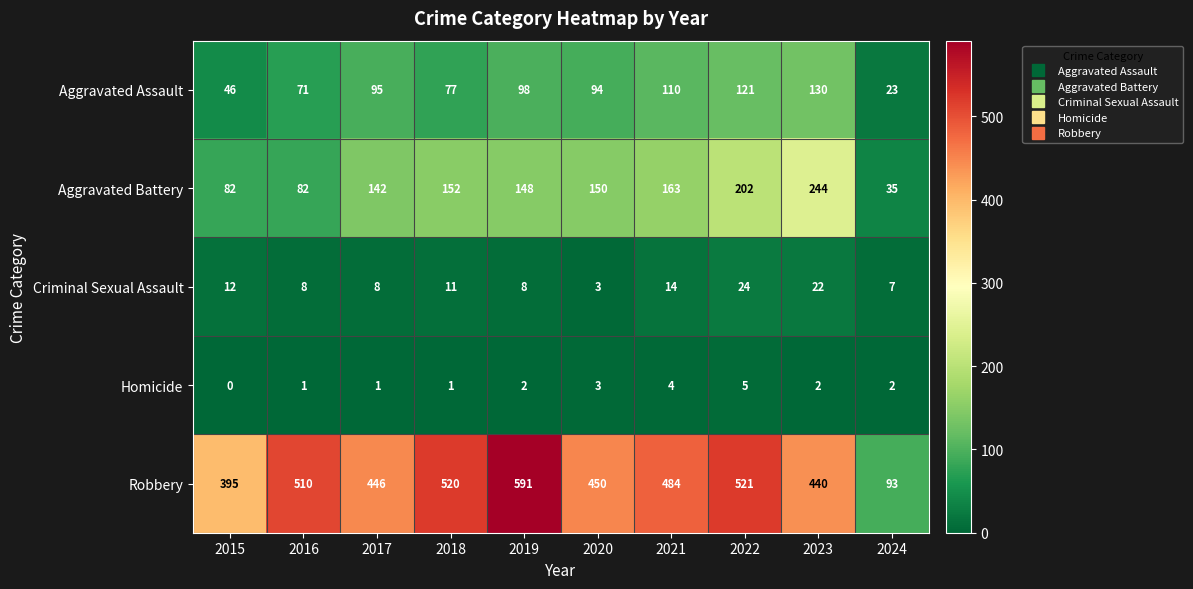

How many categories are shown in the chart?

10